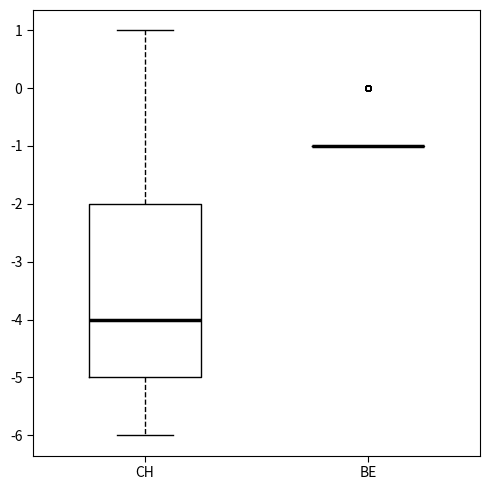

Reading left to right, transcribe this box plot: for each box, give where its median line is, the range the box spans, and where its two whiskers end, as read against the y-axis. The values are not printed on the chart, so give them approximately, as read against the axis.

CH: median -4, box -5 to -2, whiskers -6 to 1
BE: box collapsed to a line at -1, whiskers -1 to -1